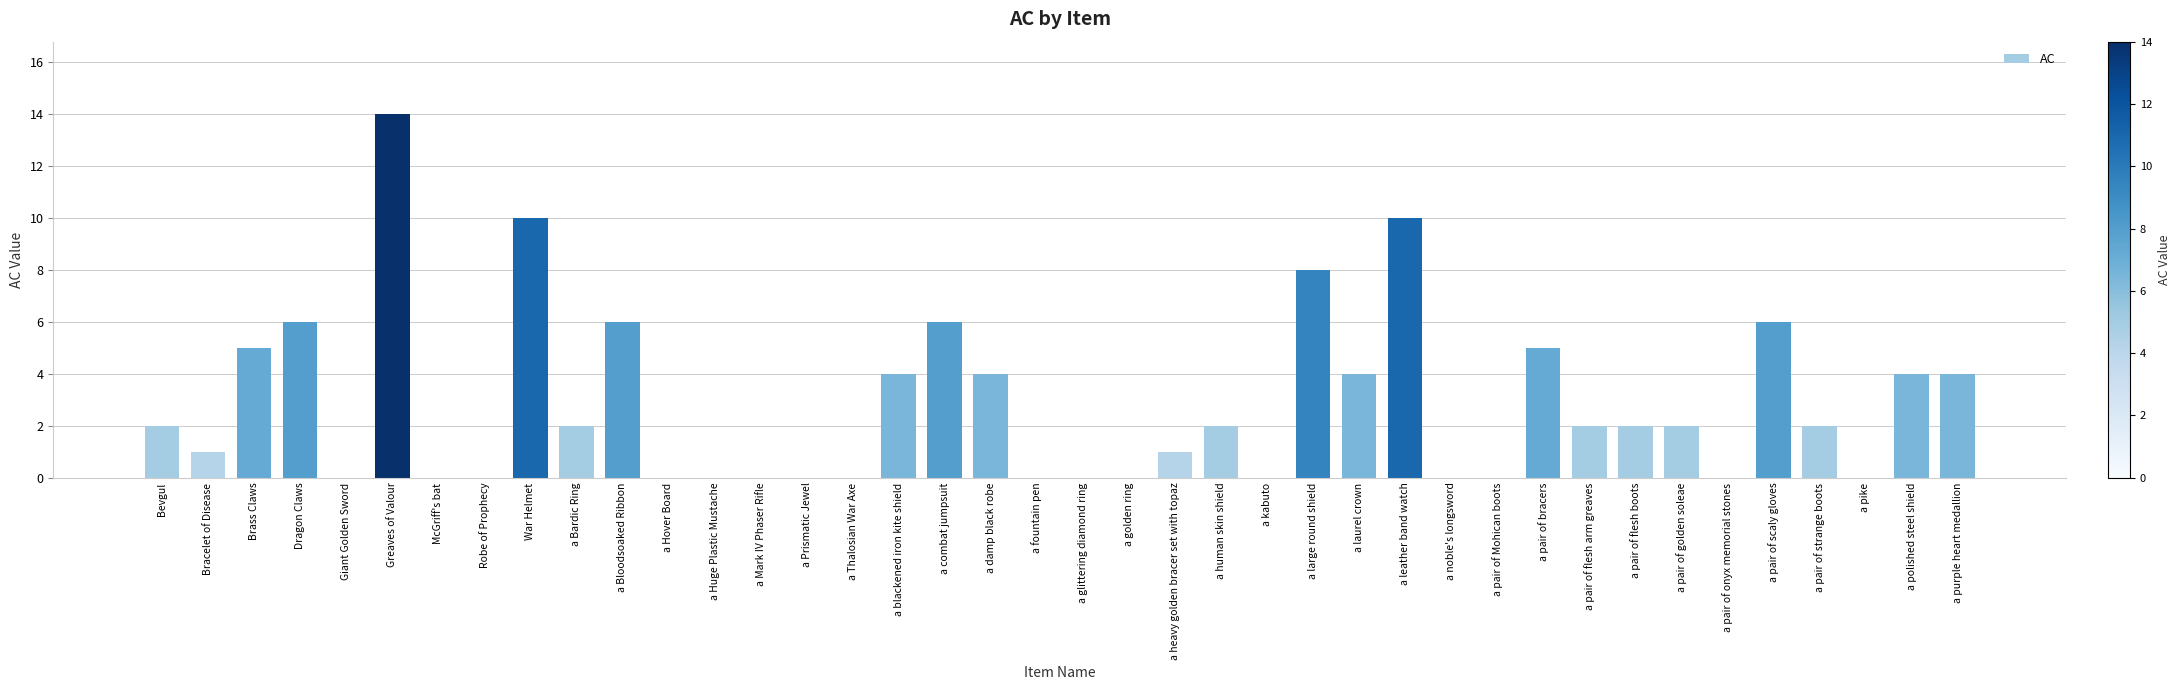

True or false: the data shows -5 at a Prismatic Jewel.

False